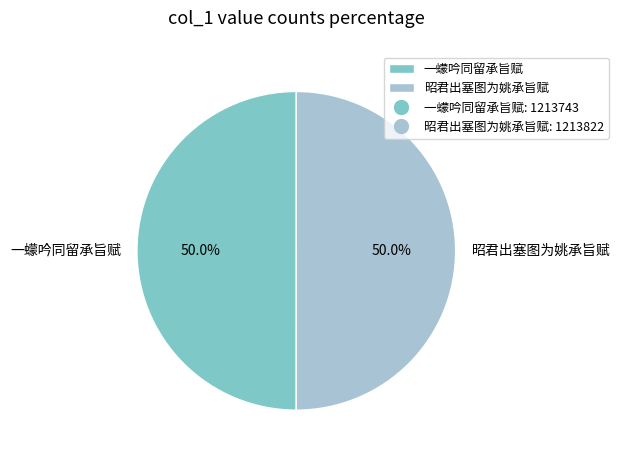

True or false: 昭君出塞图为姚承旨赋 accounts for 64% of the total.

False